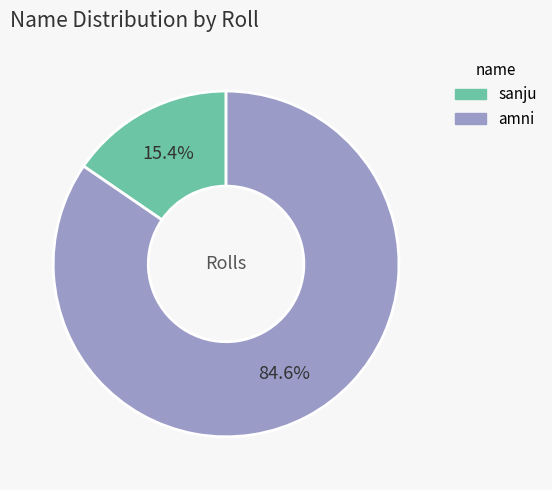

Is it true that sanju is 15% of the pie?

True